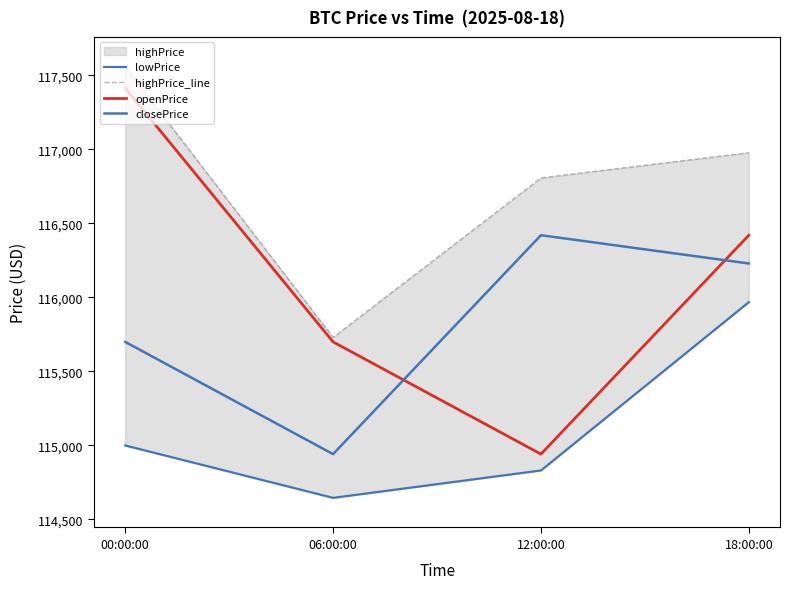

Is it true that openPrice equals 199486.1 at 06:00:00?

False